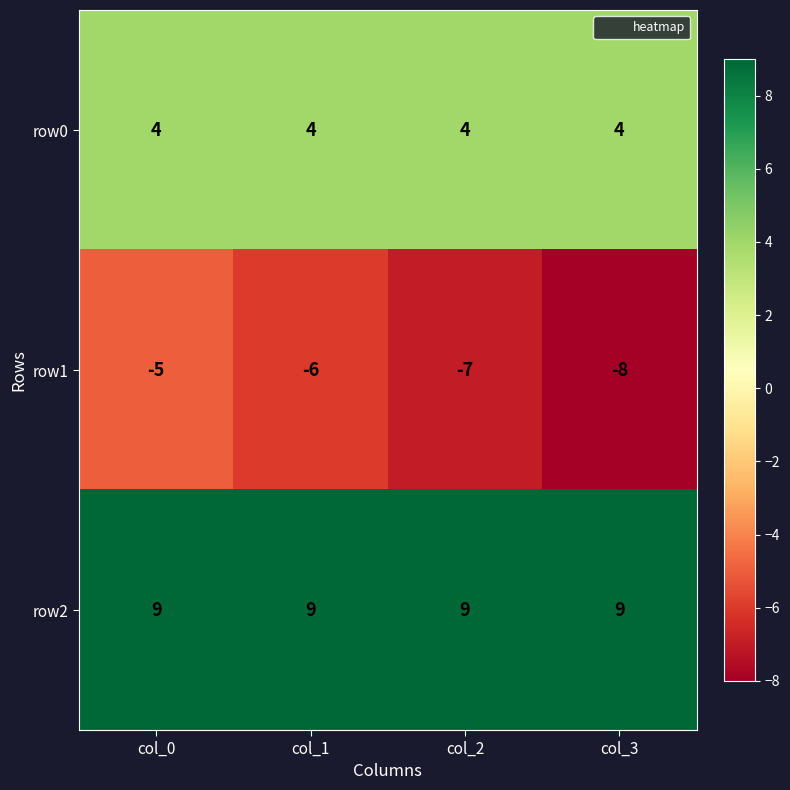

What is the total value across all series at col_1?

7